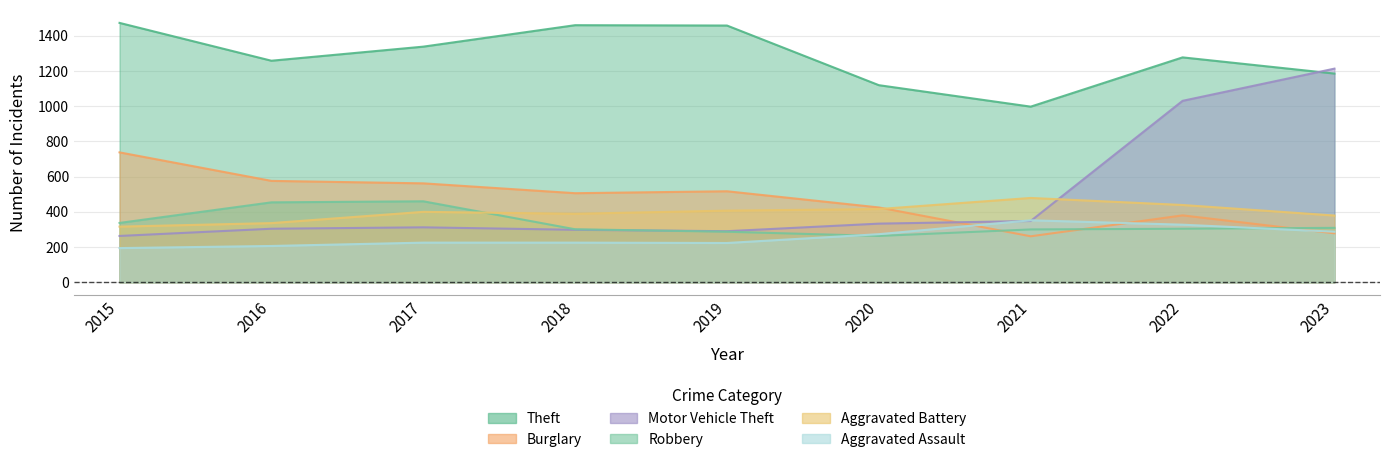

What is the value of the Theft point at the 6th from the left?

1120